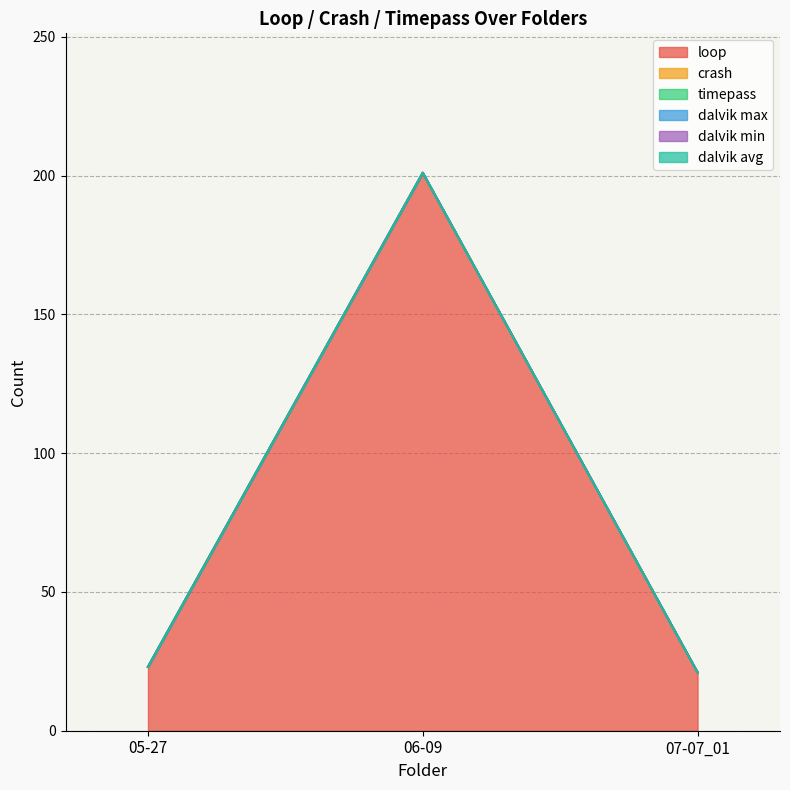

List the series in order of their peak value, highest first.

loop, crash, timepass, dalvik max, dalvik min, dalvik avg